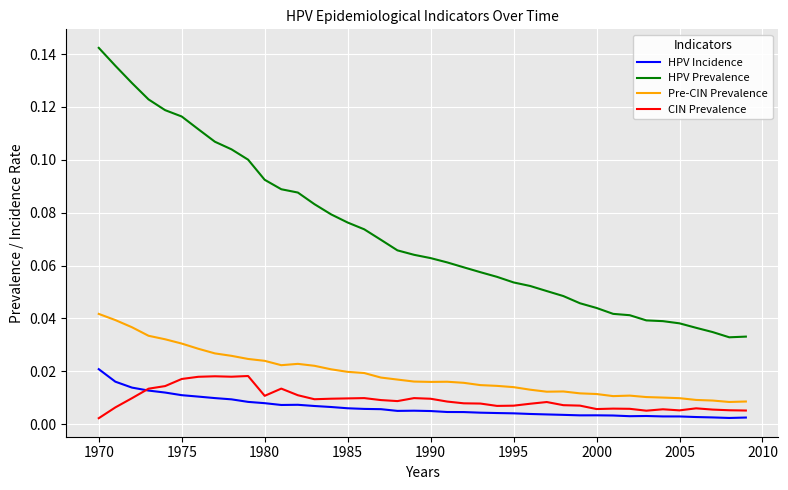

Which series has the widest spread of values?

HPV Prevalence